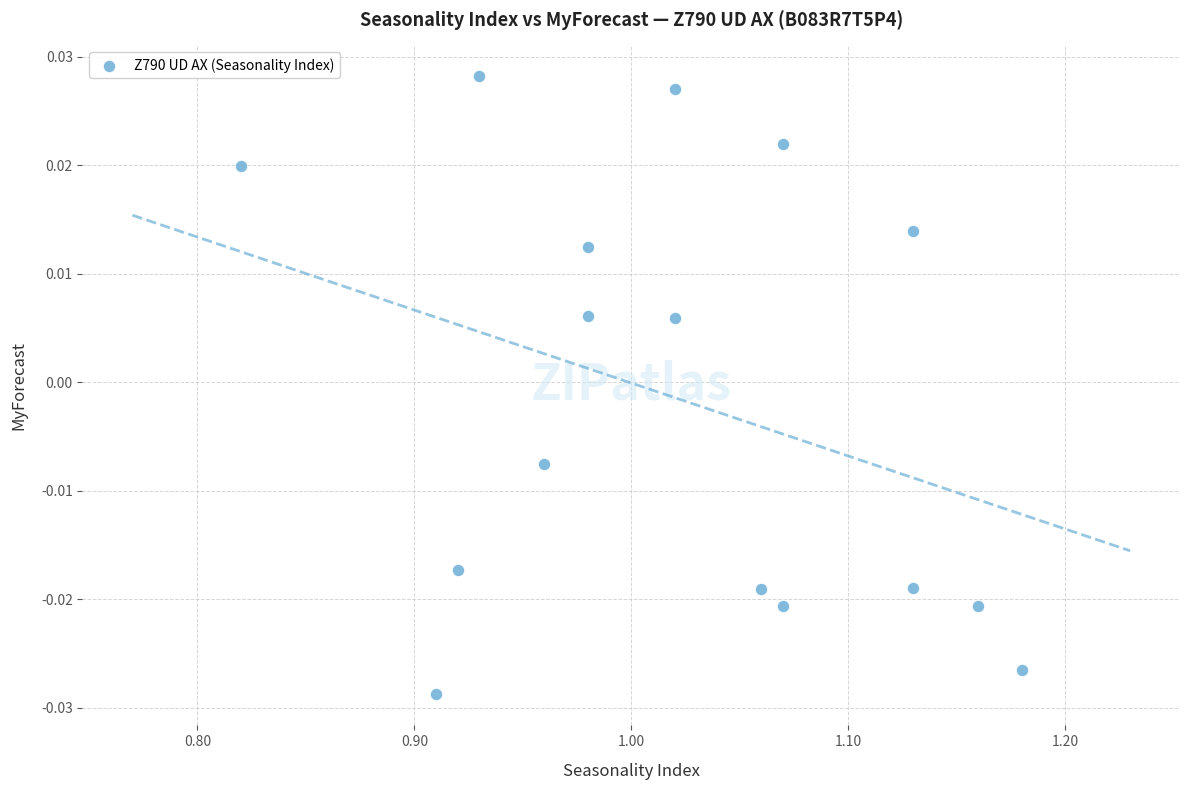

What is the range of X values (max minus min)?

0.4